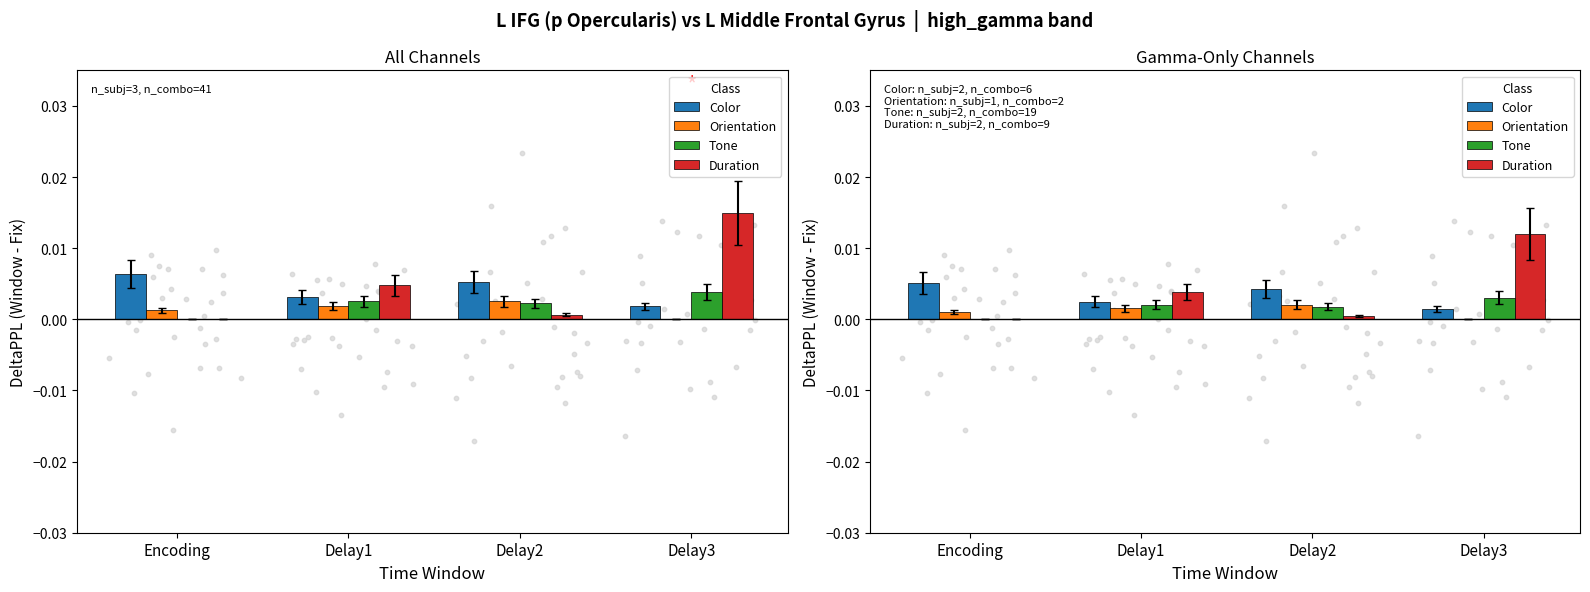

At which category is the sum across all series the highest?

Delay3